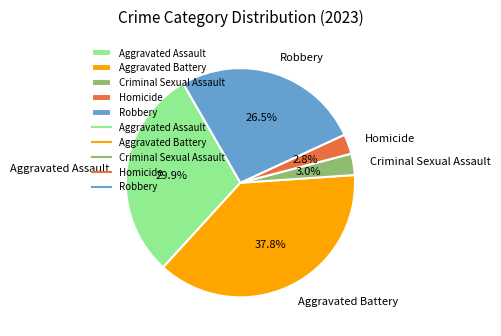

Count the number of slices in the pie.

5